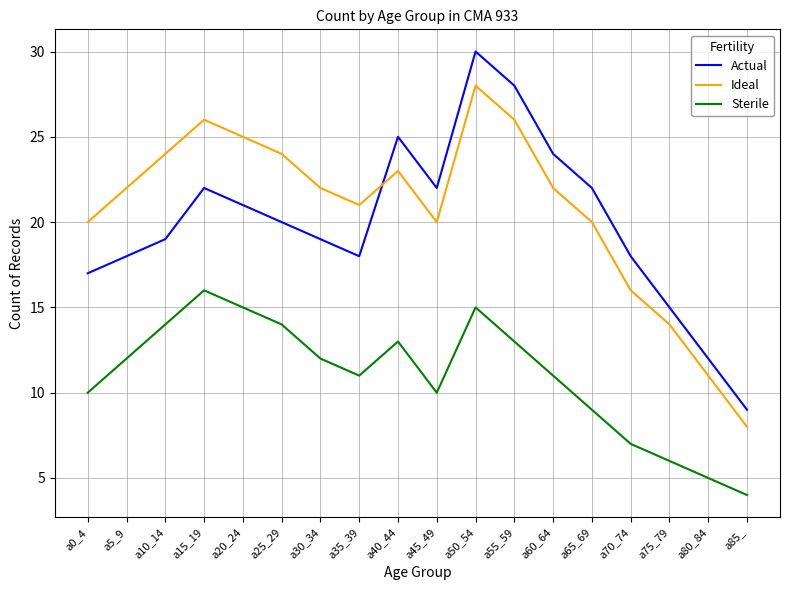

Which series has the largest range (max minus min)?

Actual